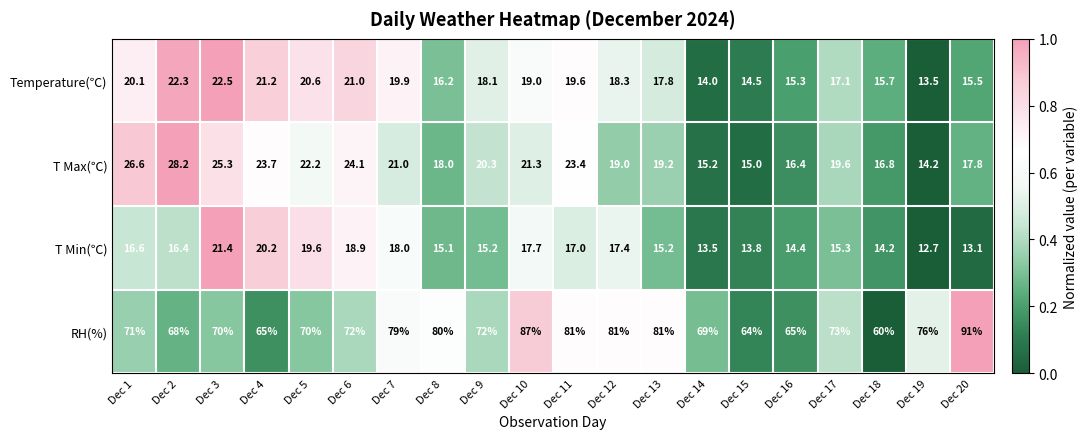

What is the sum of the T Min(℃) values at Dec 10 and Dec 6?

36.6